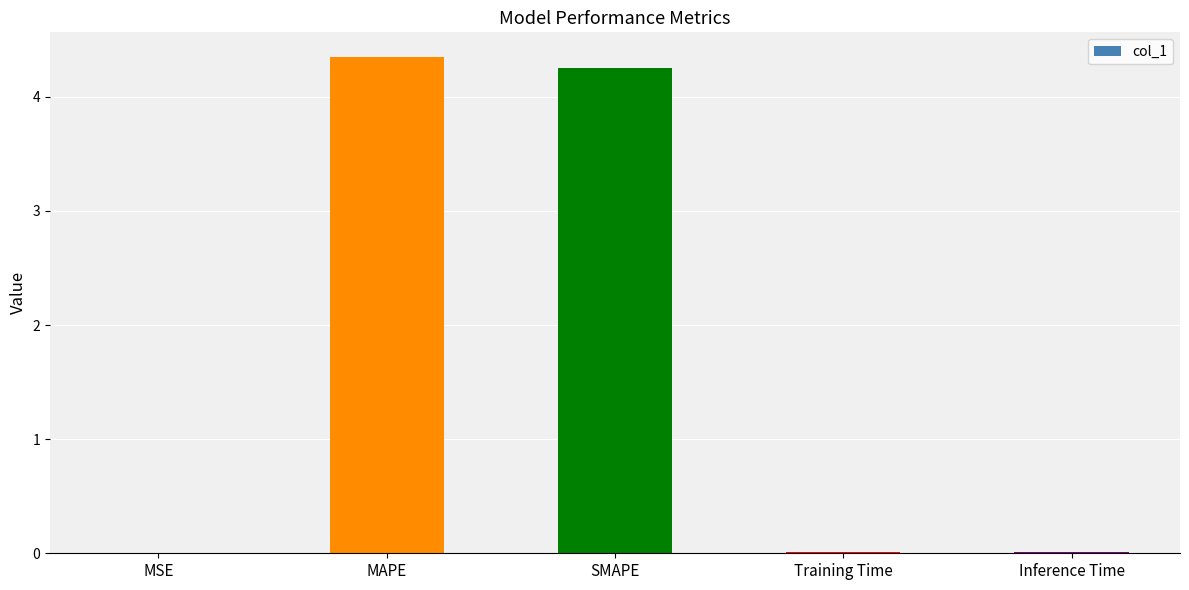

What is the sum of the values at Training Time and MAPE?

4.4